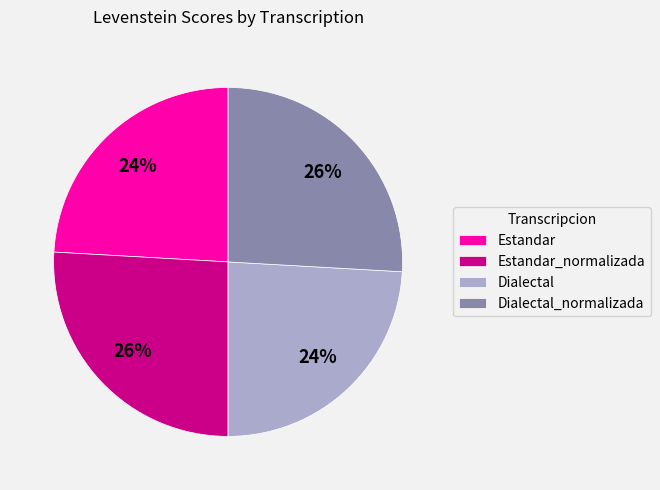

To the nearest percent, what is the combined percentage of Dialectal_normalizada and Estandar_normalizada?

52%